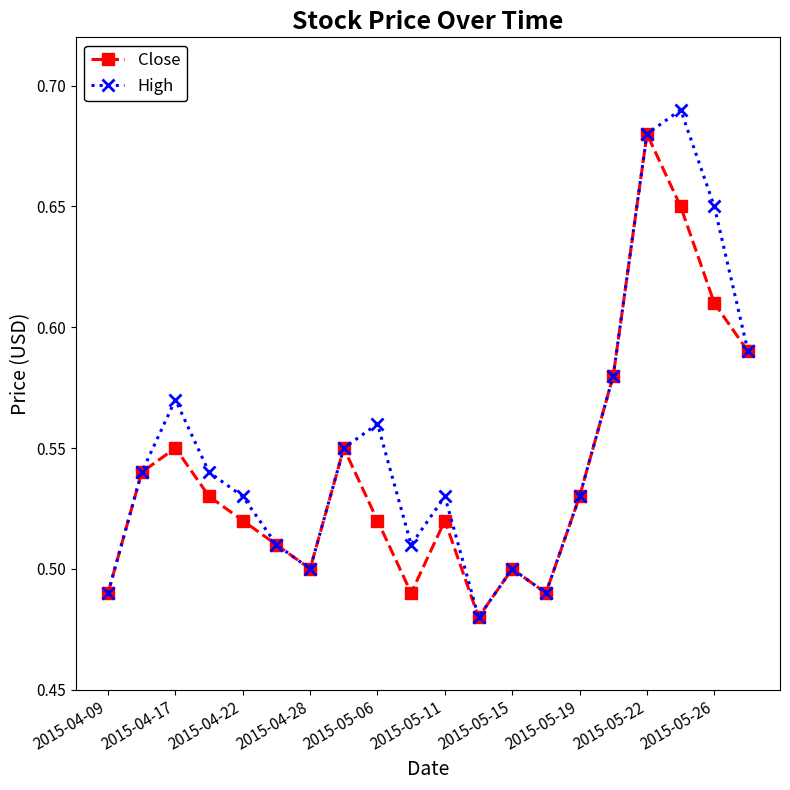

True or false: High has more than 1 interior local peaks.

True